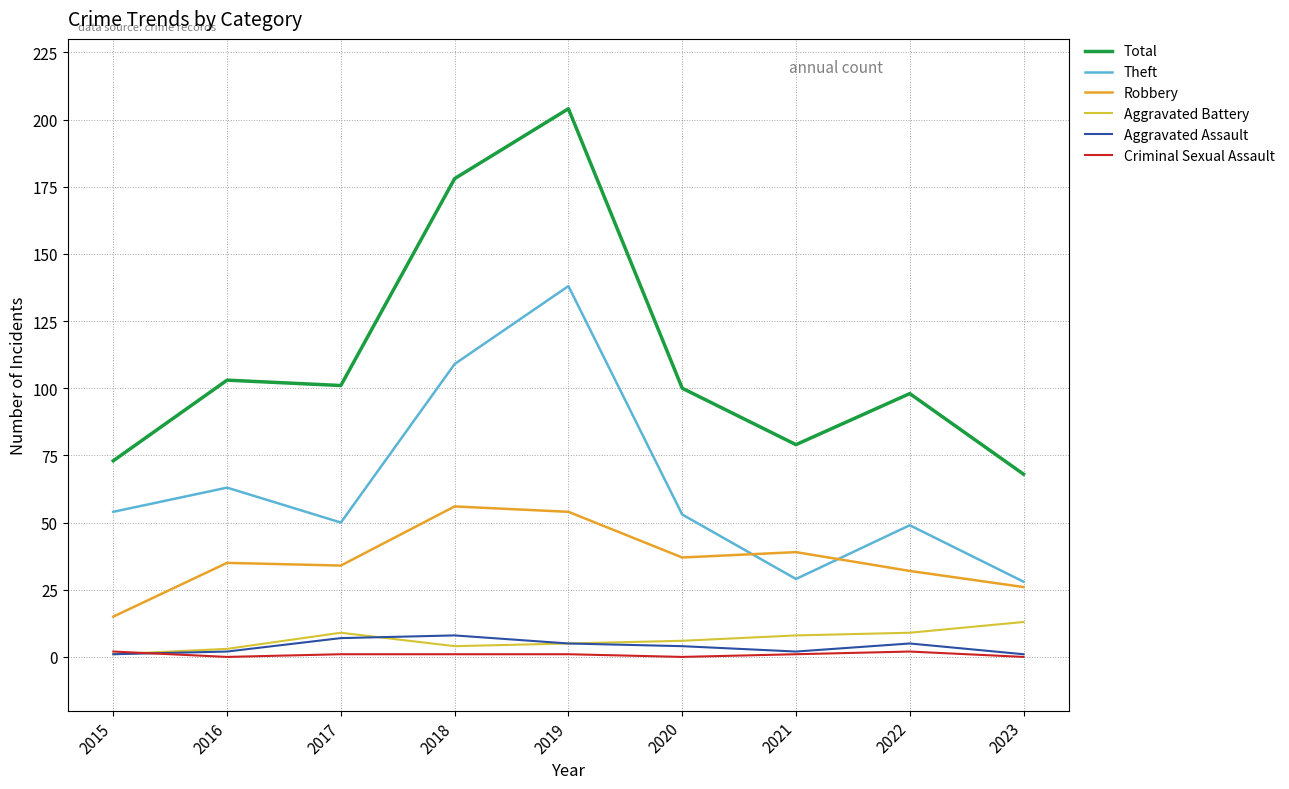

How many interior local valleys does the Criminal Sexual Assault series have?

2